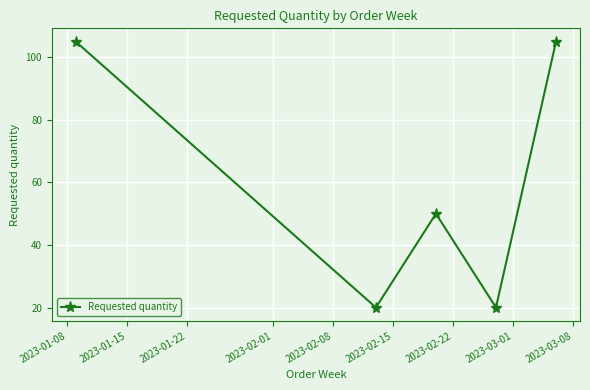

Reading left to right, list all the values displayed in this chart.

105	20	50	20	105